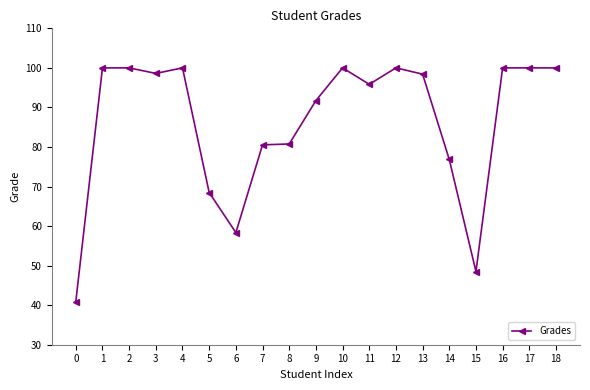

True or false: the data shows 91.7 at 9.

True